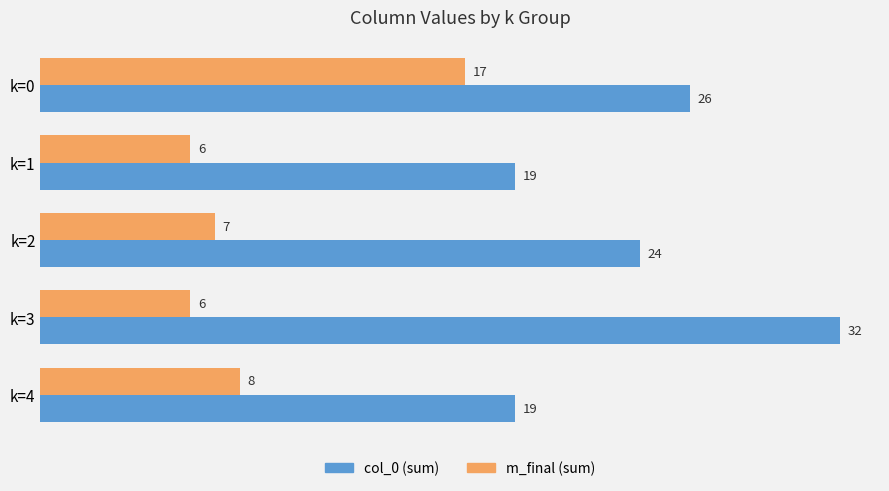

What is the difference between the maximum and minimum values in the col_0 (sum) series?

13